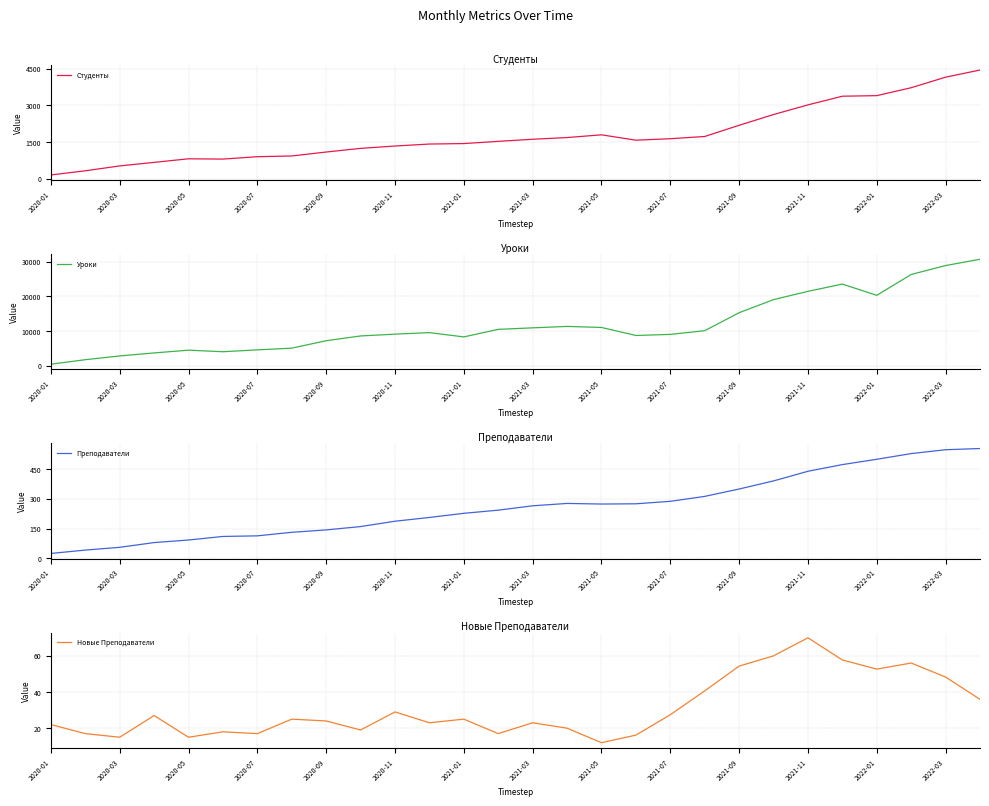

What is the sum of all Преподаватели values?

7289.1